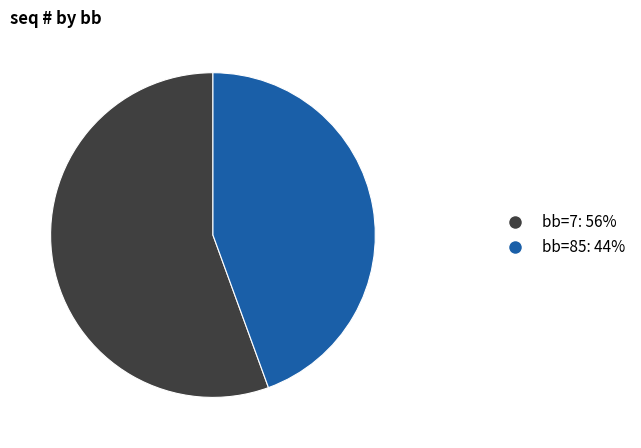

Is there a majority slice in this chart?

Yes